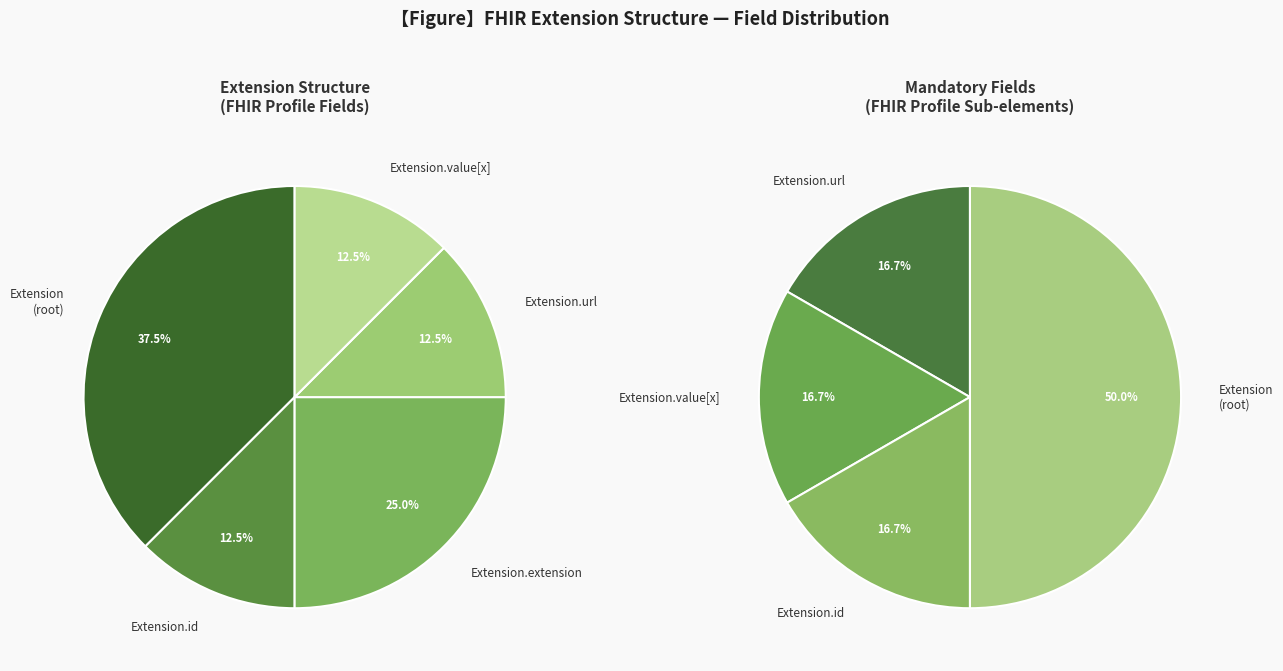

Is there a majority slice in this chart?

Yes